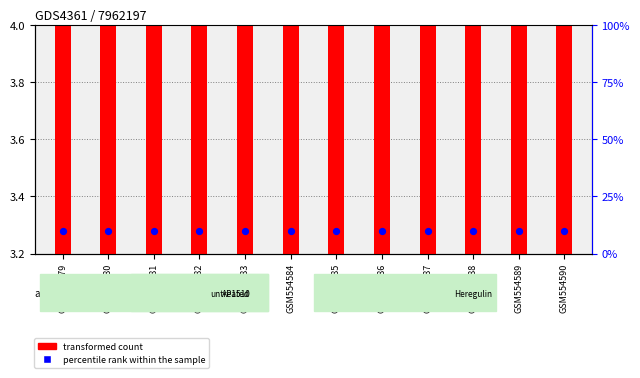

At how many categories does at least one series exceed 8?

12